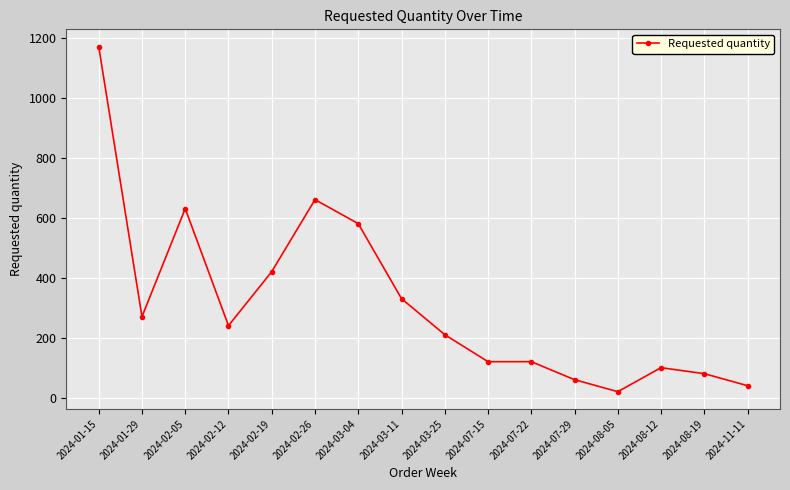

Count the number of data series in this chart.

1